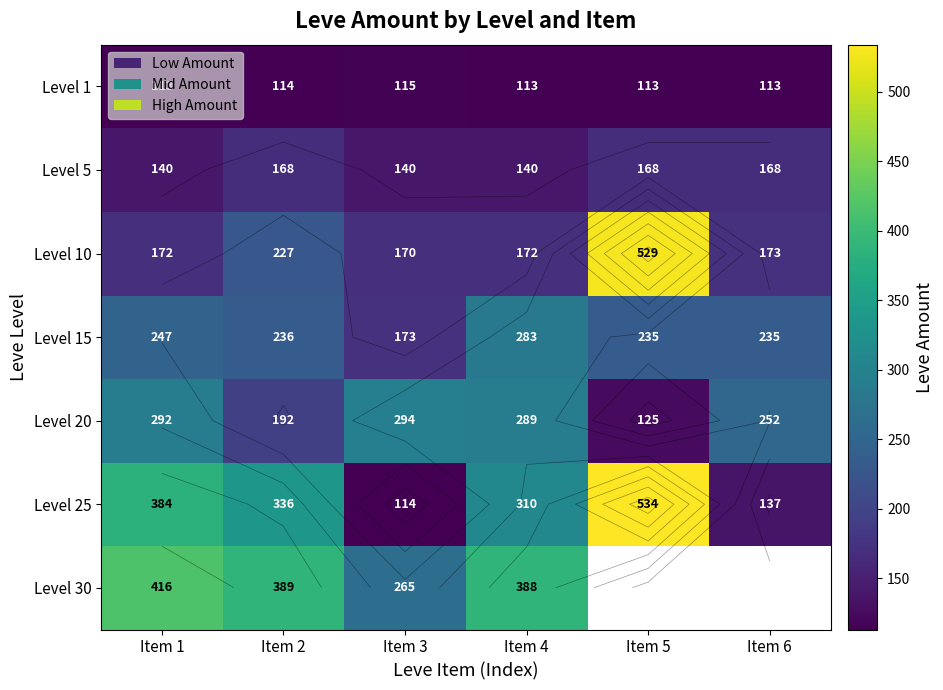

At how many categories does at least one series exceed 209?

6